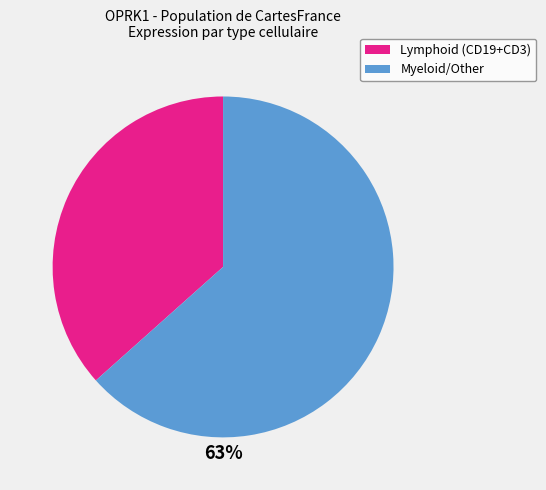

Does any single category account for the majority?

Yes